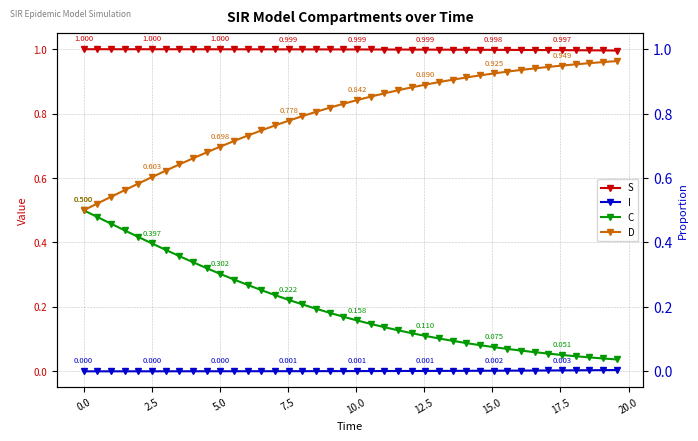

How many distinct data groups are displayed?

4